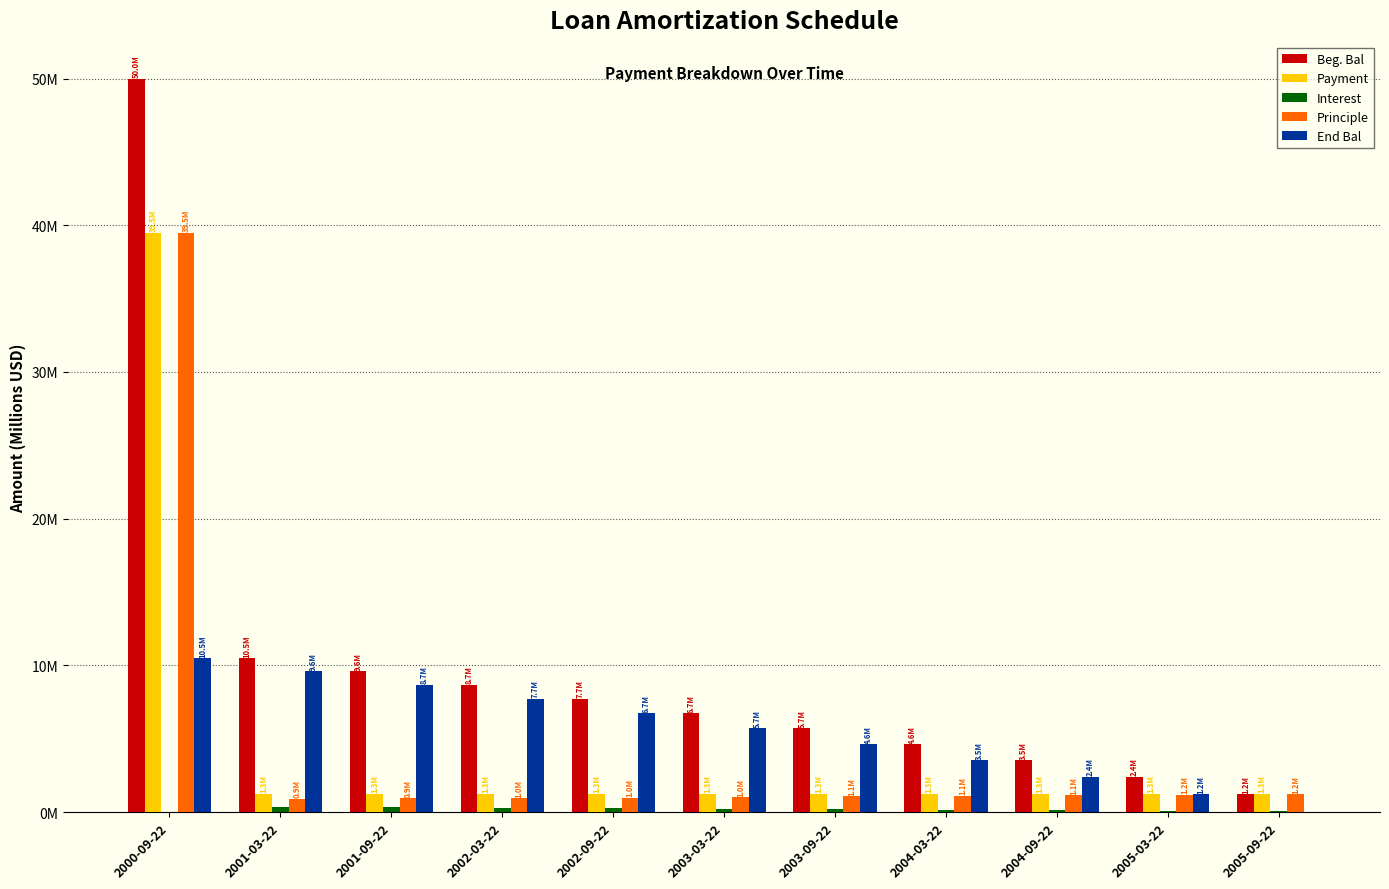

Are the bars grouped side by side (vs. stacked)?

Yes